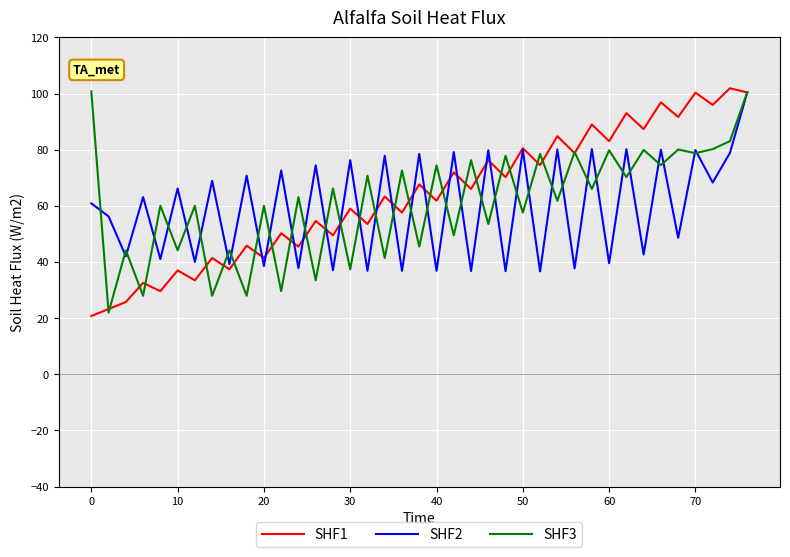

What is the highest value of the SHF1 series?

101.9